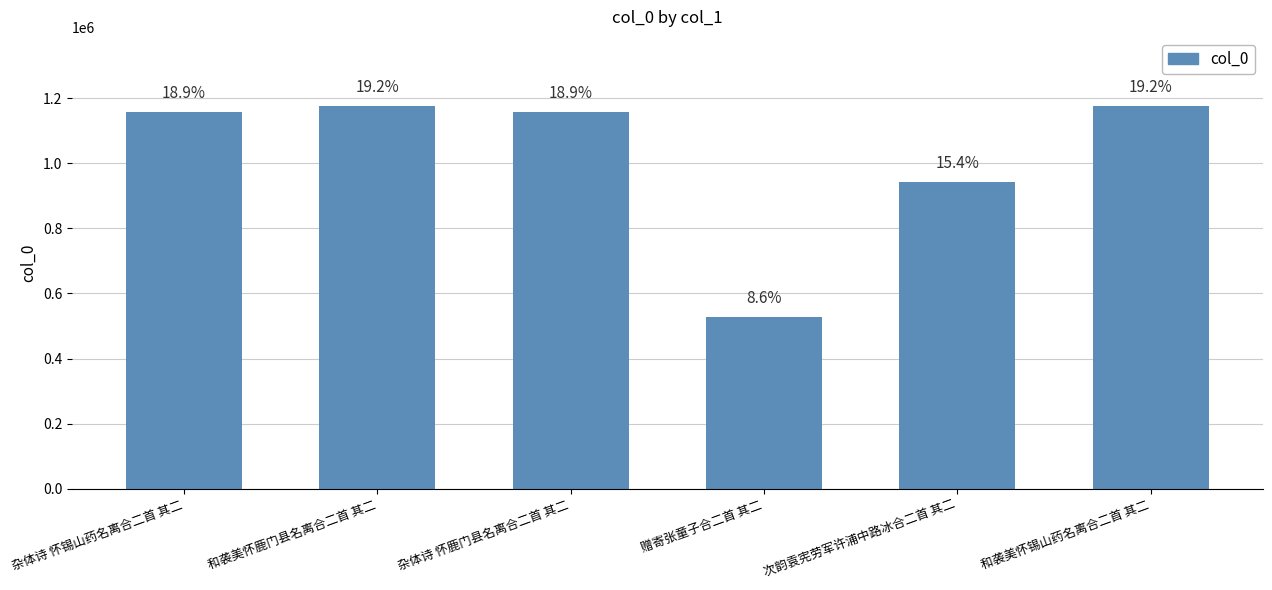

Between 杂体诗 怀鹿门县名离合二首 其二 and 杂体诗 怀锡山药名离合二首 其二, which is larger?

杂体诗 怀锡山药名离合二首 其二